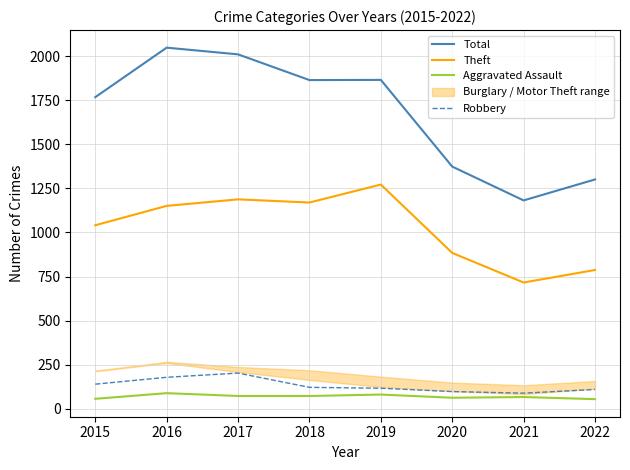

True or false: Aggravated Assault and Theft cross at least once.

False